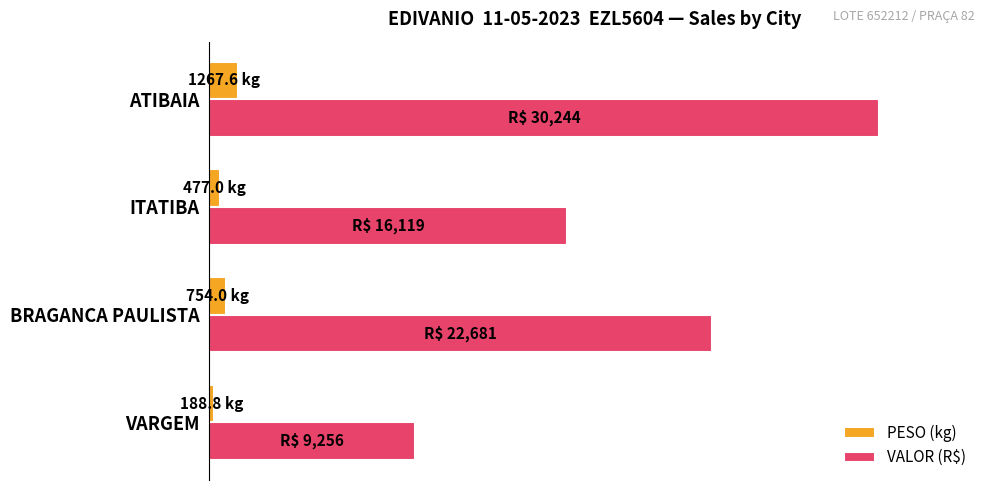

What are all the series names shown in the legend?

PESO (kg), VALOR (R$)